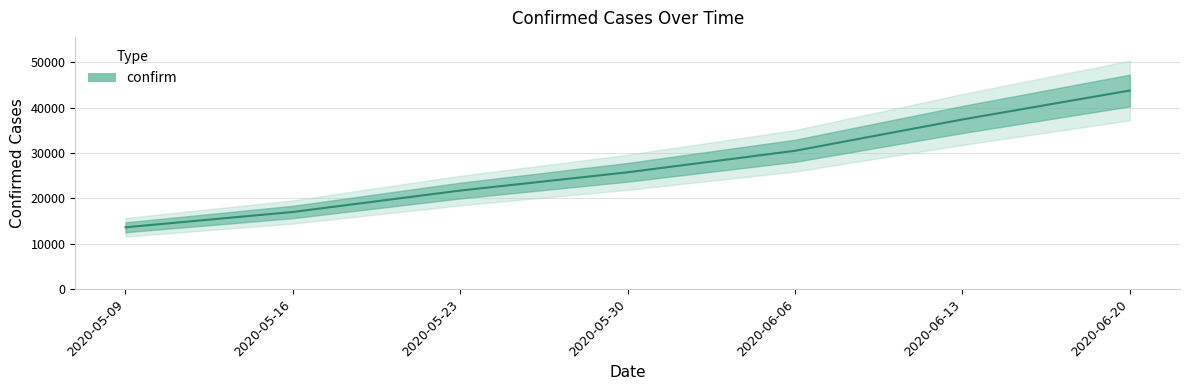

Rank the categories by value from highest to lowest.

2020-06-20, 2020-06-13, 2020-06-06, 2020-05-30, 2020-05-23, 2020-05-16, 2020-05-09